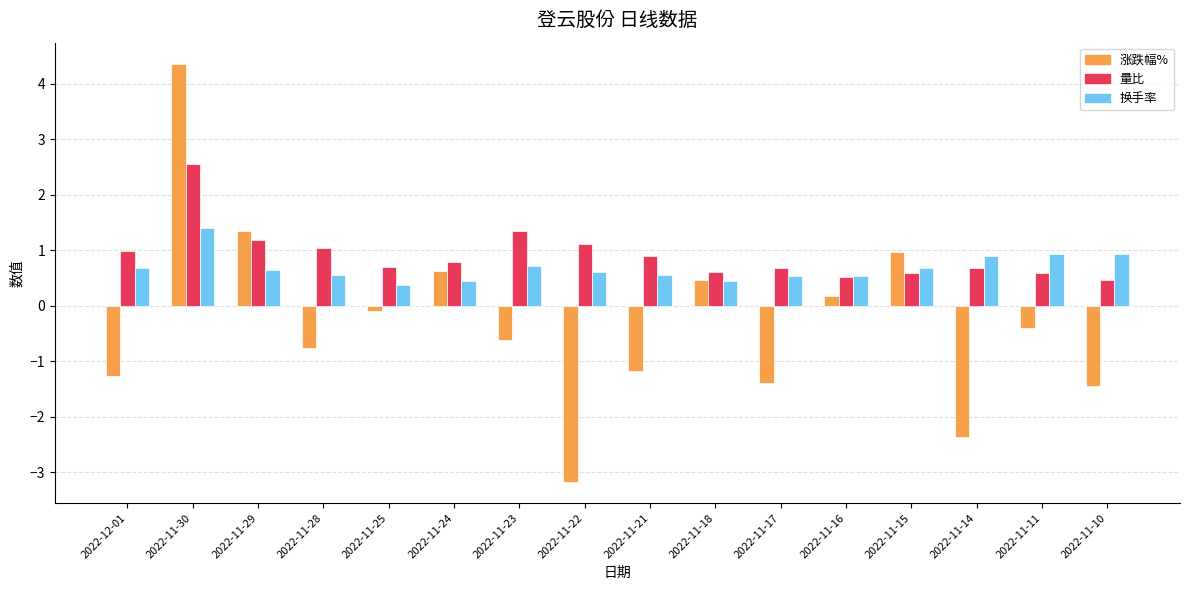

Does the chart contain stacked bars?

No